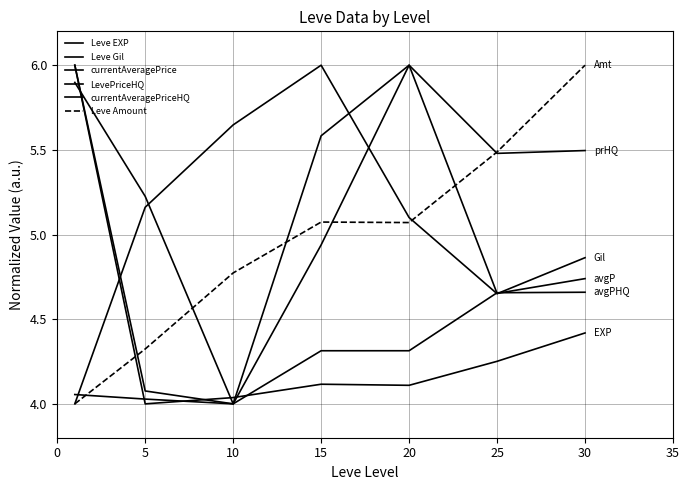

How many lines are shown in the chart?

6